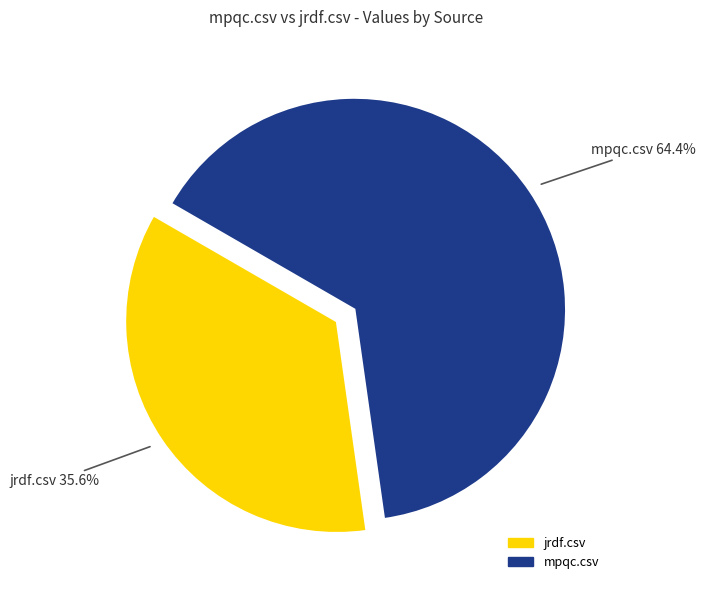

To the nearest percent, what is the average slice percentage?

50%